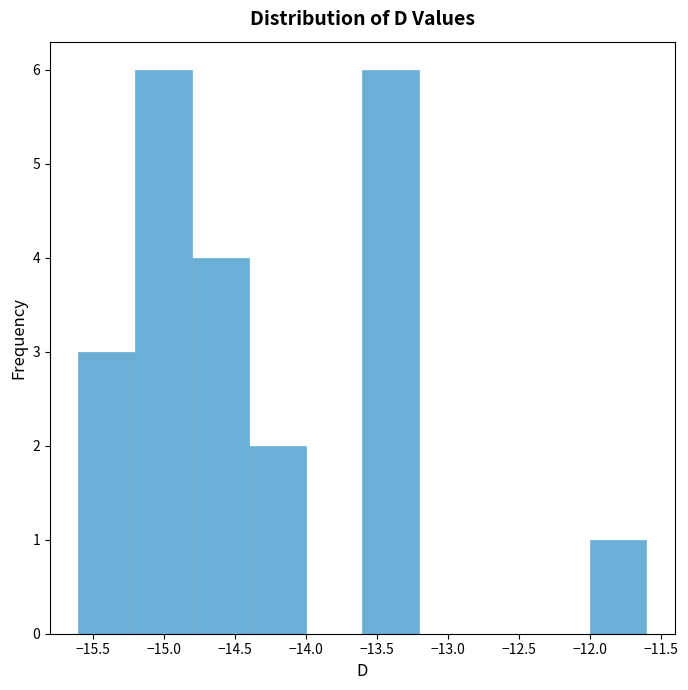

Reading left to right, list every bar in this chart as the range it spans on the x-axis followed by its height. The values are not printed on the chart, so give them approximately, as read against the axis.

-15.6 to -15.2: 3
-15.2 to -14.8: 6
-14.8 to -14.4: 4
-14.4 to -14.0: 2
-14.0 to -13.6: 0
-13.6 to -13.2: 6
-13.2 to -12.8: 0
-12.8 to -12.4: 0
-12.4 to -12.0: 0
-12.0 to -11.6: 1